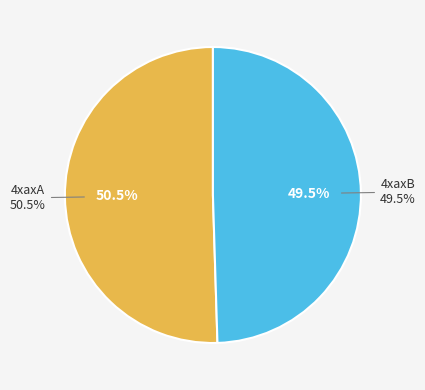

Does any single category account for the majority?

Yes